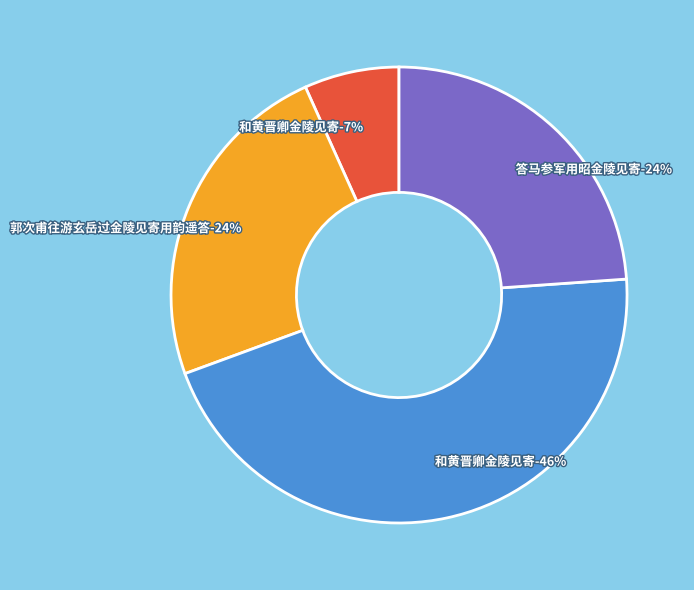

Approximately how many times larger is the value at 和黄晋卿金陵见寄 compared to 和黄晋卿金陵见寄?

0.1